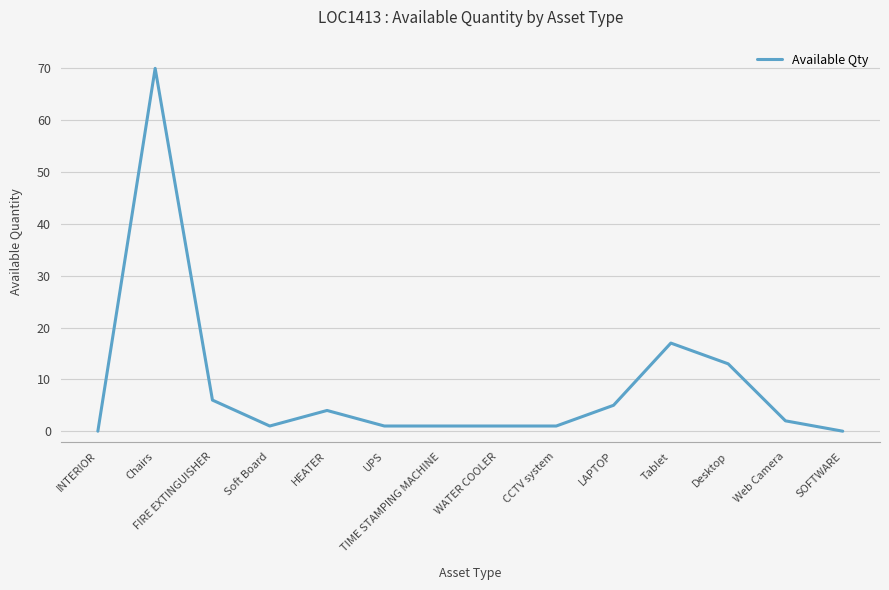

What is the change in value from Tablet to Desktop?

-4